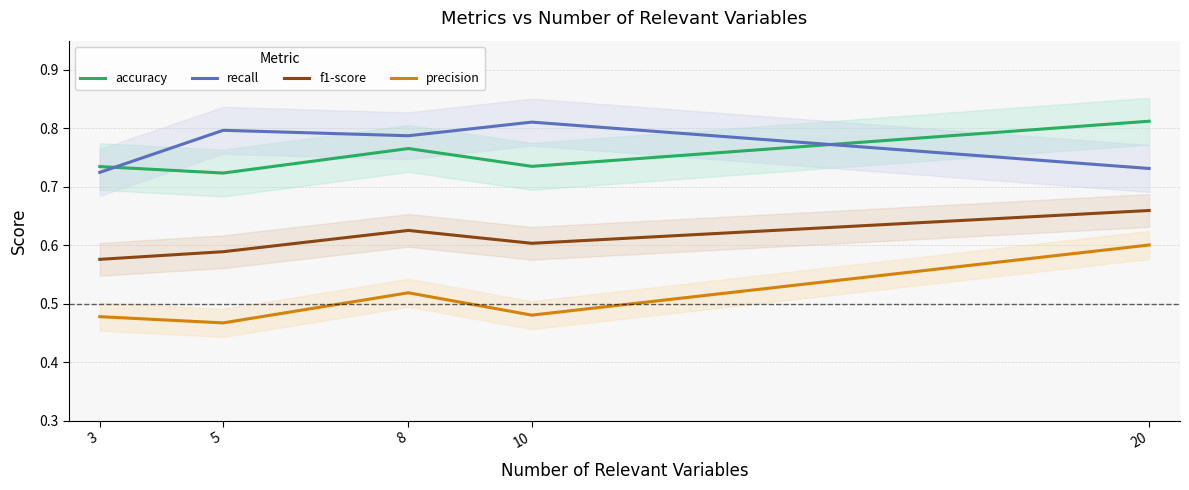

Which category has the lowest value across all series?

5